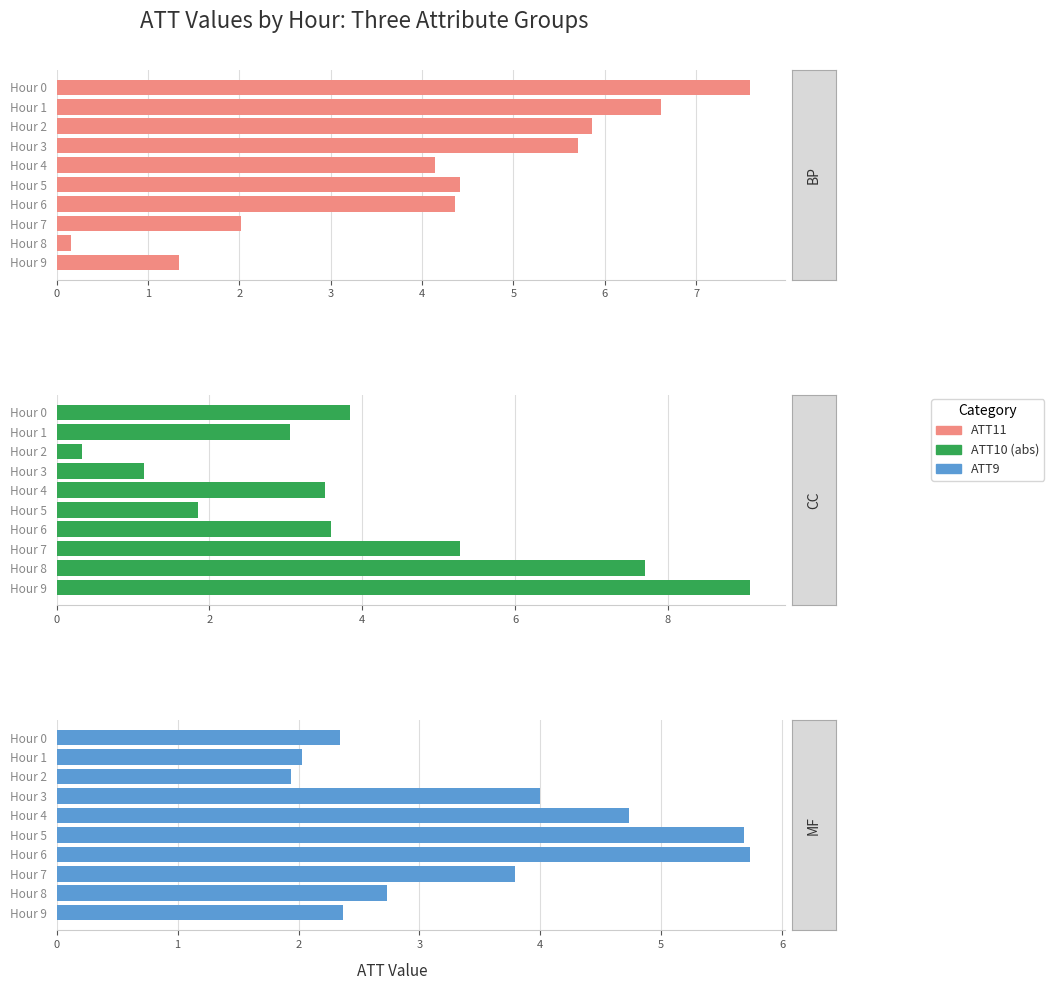

At how many categories does at least one series exceed 2?

10